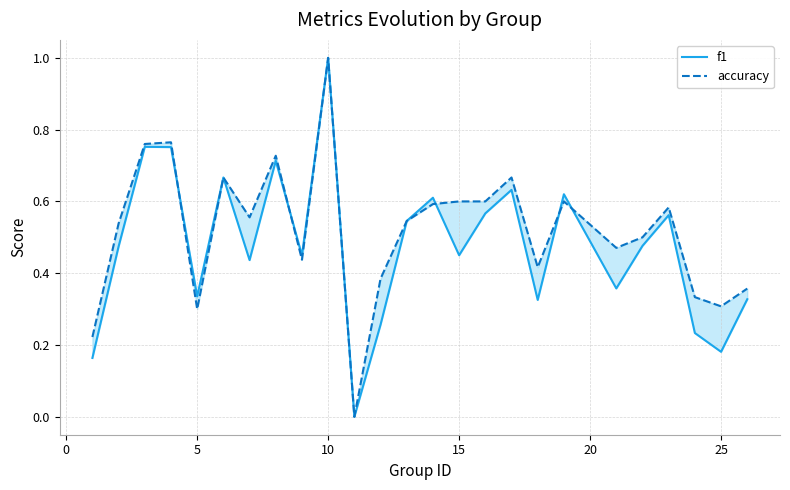

Which series has the widest spread of values?

f1